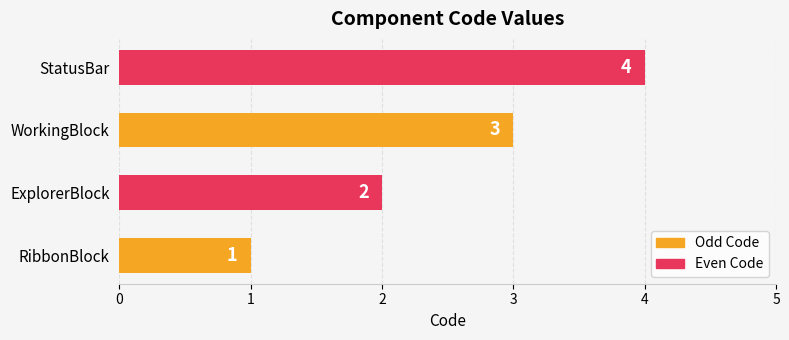

How many series are shown in this chart?

1